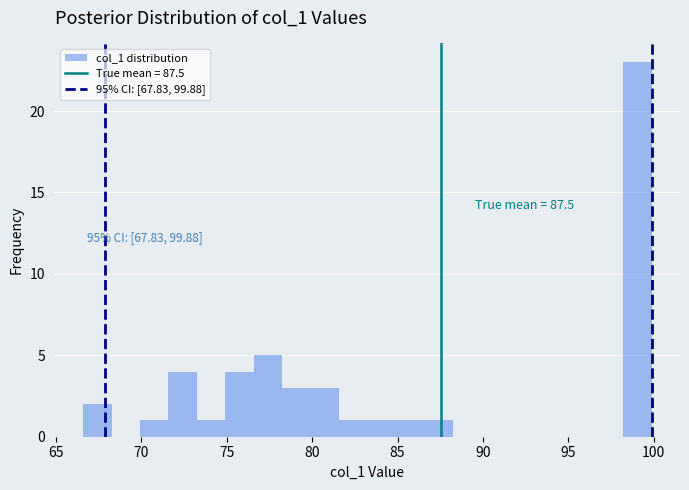

Around what value on the x-axis is the tallest bar? Give the approximate position of its centre, as read against the axis.

99.0